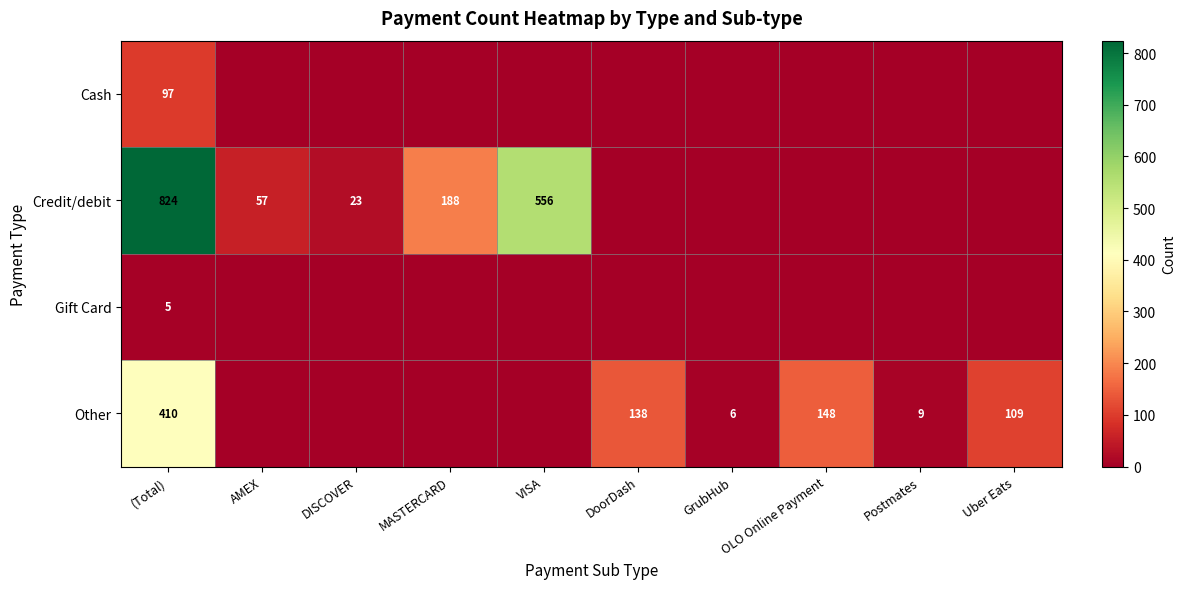

The Other series shows 6 at GrubHub. True or false?

True